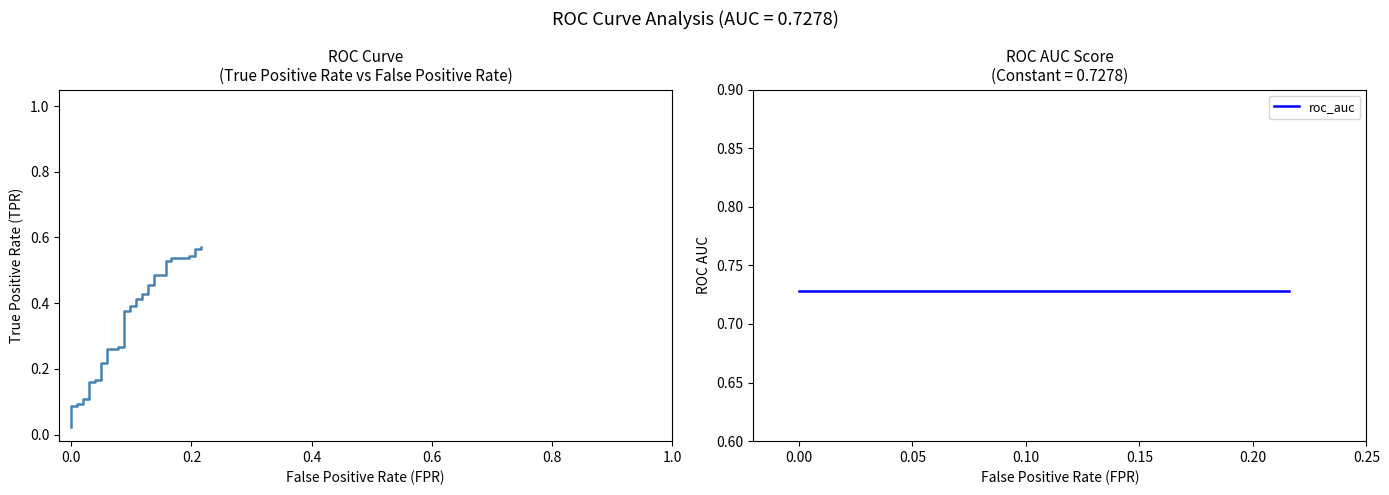

Does the chart have visible grid lines?

No